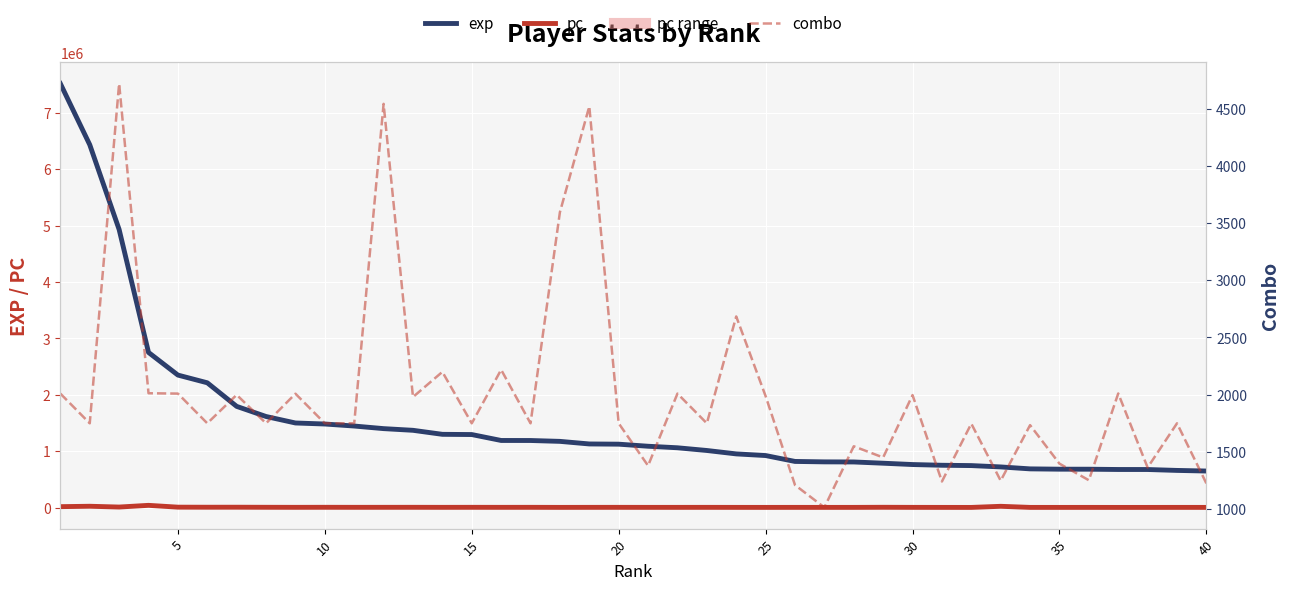

What is the sum of all combo values?

79787